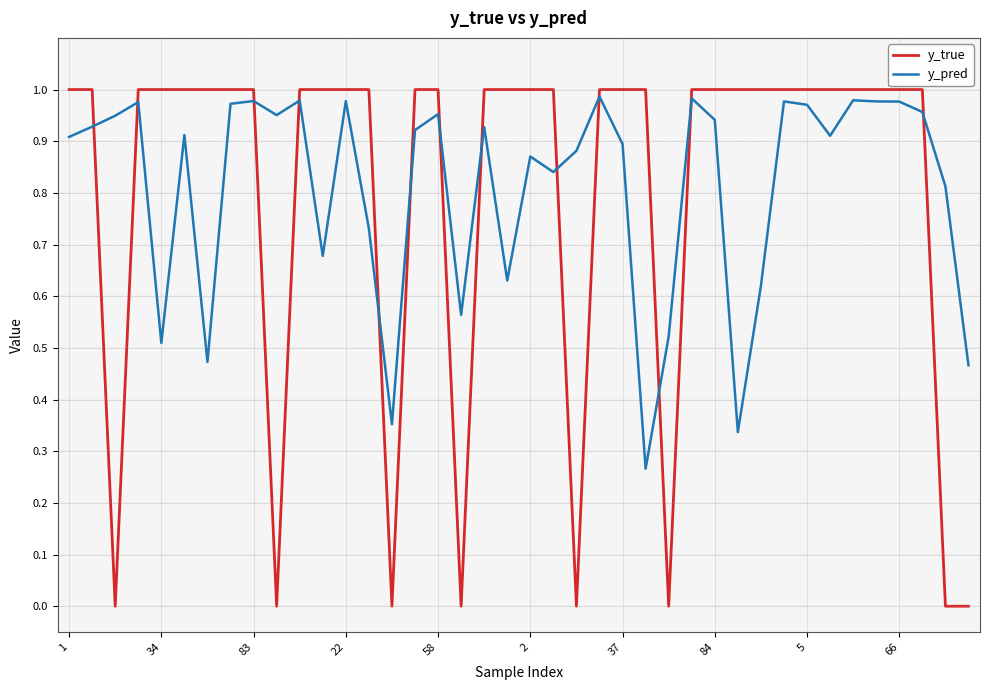

Which series ends up on top after the final intersection of y_pred and y_true?

y_pred